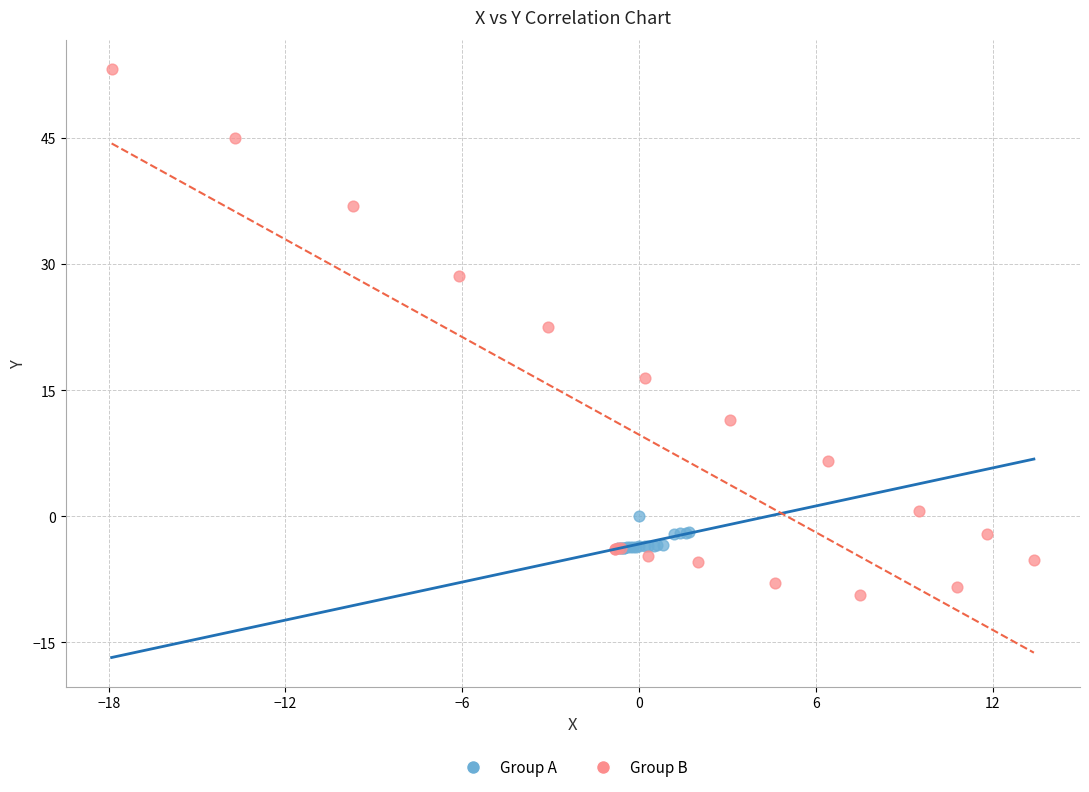

Which series contains the lowest Y value?

Group B